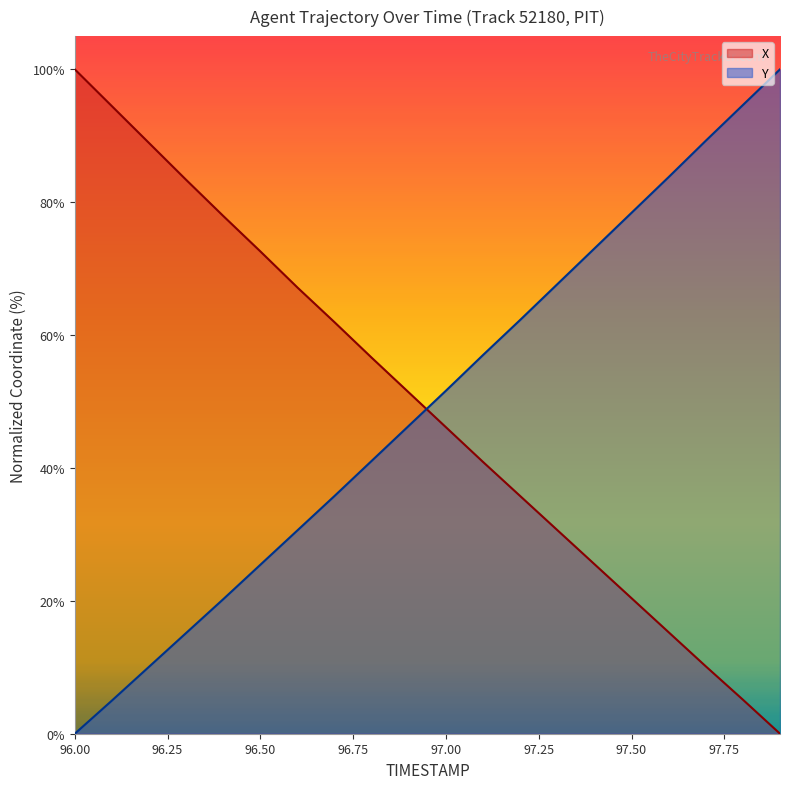

Which category has the lowest value in the Y series?

96.00